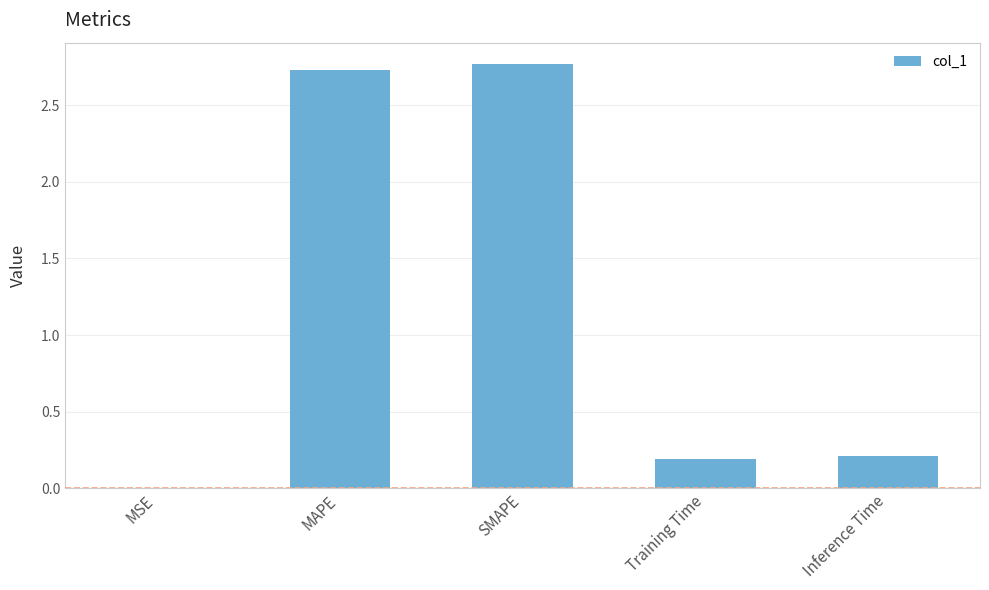

What is the sum of all values?

5.9